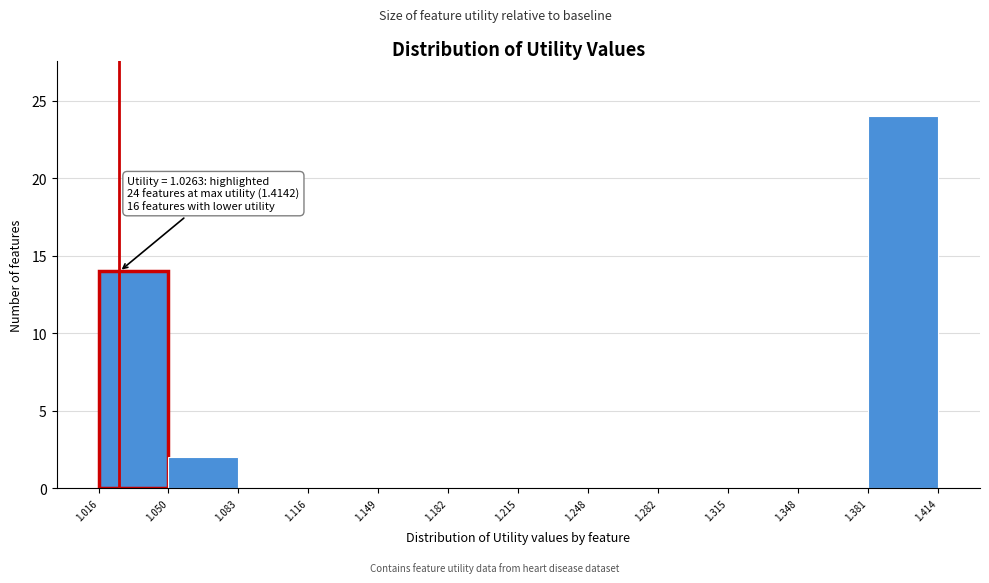

Which range on the x-axis has the tallest bar?

1.381 to 1.414